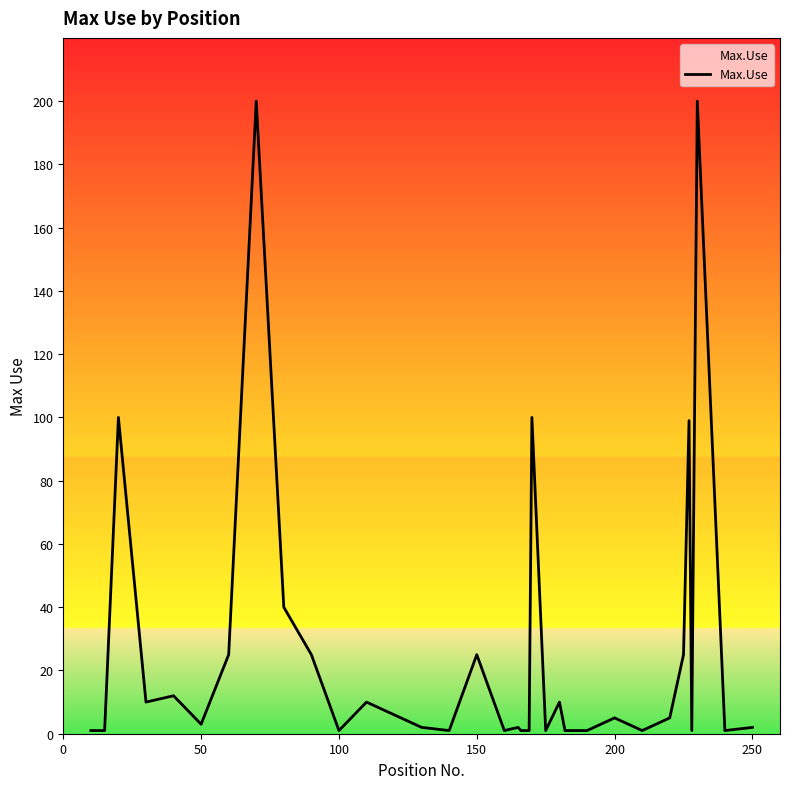

What is the difference between the maximum and second lowest values?

199